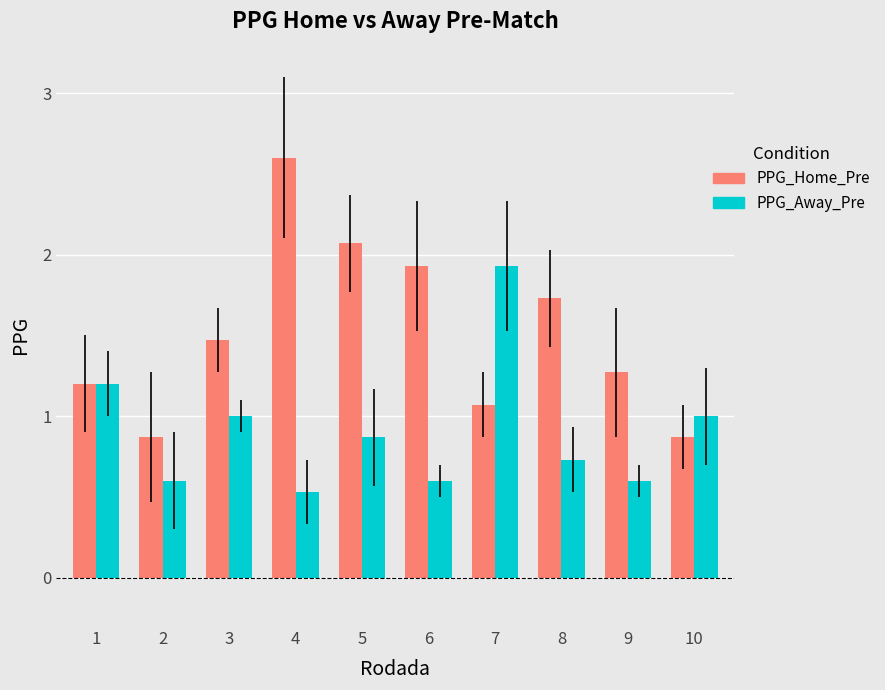

What is the greatest value displayed?

2.6